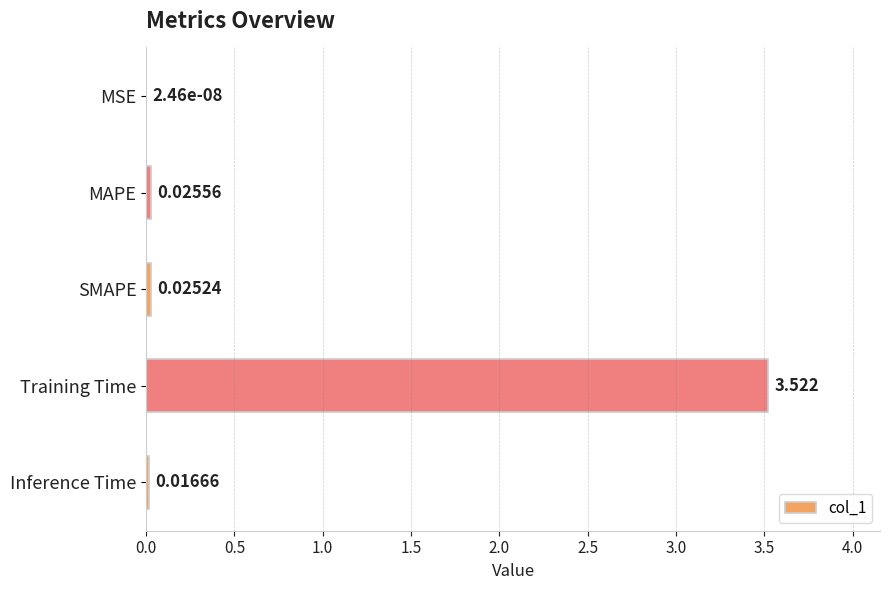

Where is the data nearest to the value 1?

MAPE